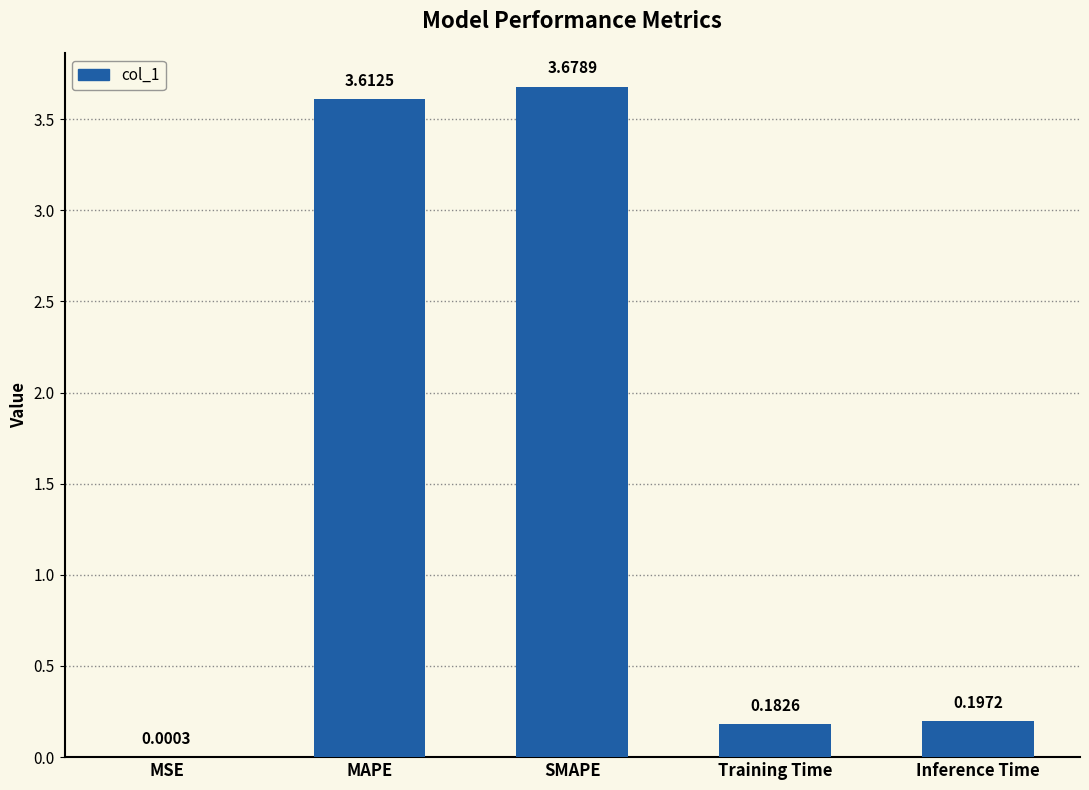

What is the sum of the values at Inference Time and SMAPE?

3.9